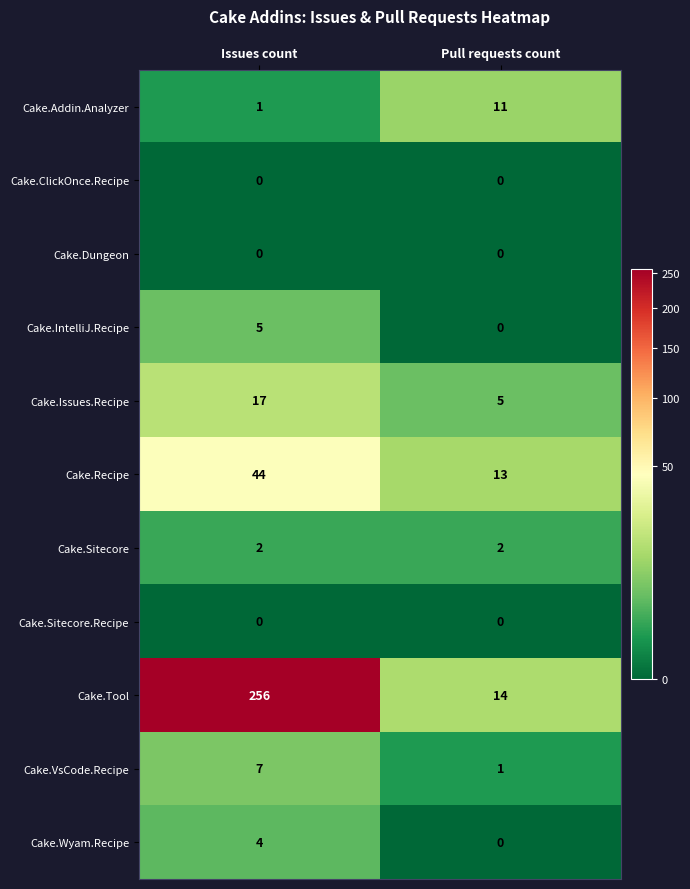

Reading left to right, transcribe all the data shown in this chart.

Cake.Addin.Analyzer: Issues count=1	Pull requests count=11
Cake.ClickOnce.Recipe: Issues count=0	Pull requests count=0
Cake.Dungeon: Issues count=0	Pull requests count=0
Cake.IntelliJ.Recipe: Issues count=5	Pull requests count=0
Cake.Issues.Recipe: Issues count=17	Pull requests count=5
Cake.Recipe: Issues count=44	Pull requests count=13
Cake.Sitecore: Issues count=2	Pull requests count=2
Cake.Sitecore.Recipe: Issues count=0	Pull requests count=0
Cake.Tool: Issues count=256	Pull requests count=14
Cake.VsCode.Recipe: Issues count=7	Pull requests count=1
Cake.Wyam.Recipe: Issues count=4	Pull requests count=0